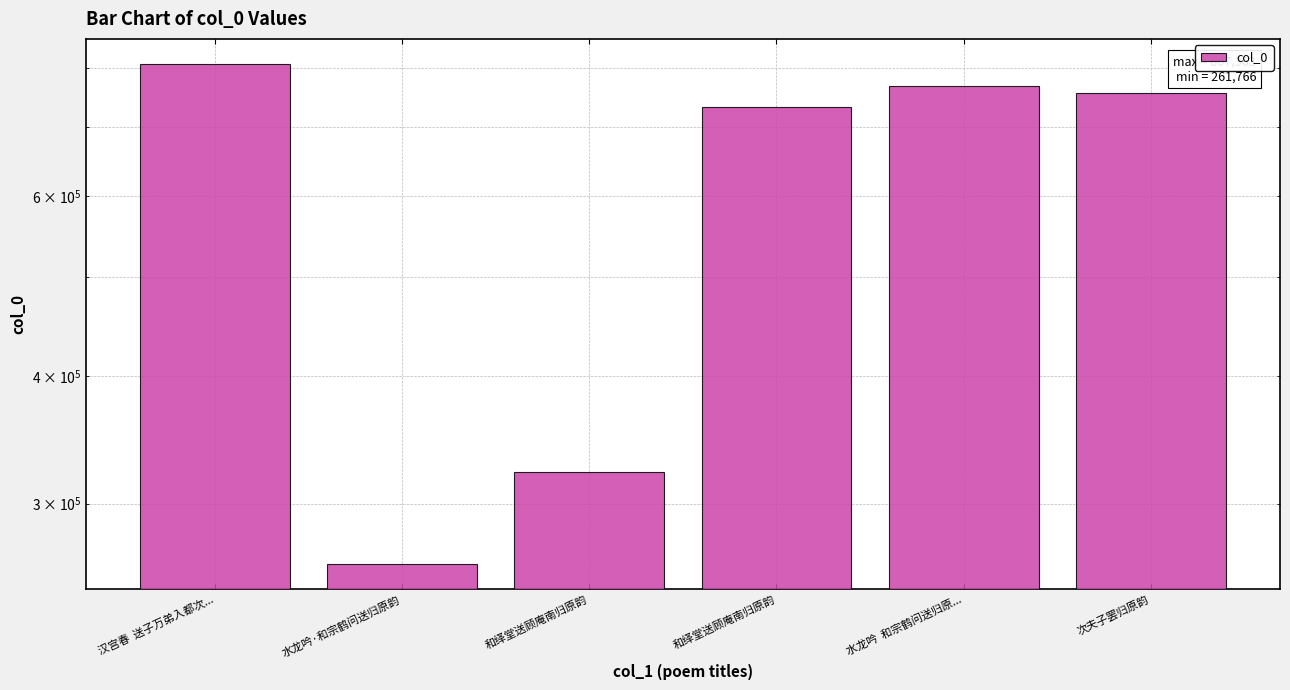

What is the label of the 3rd bar from the right?

和绎堂送顾庵南归原韵